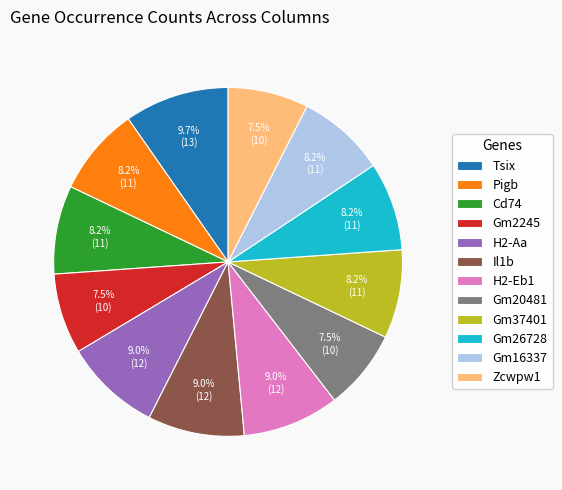

To the nearest percent, what is the average slice percentage?

8%